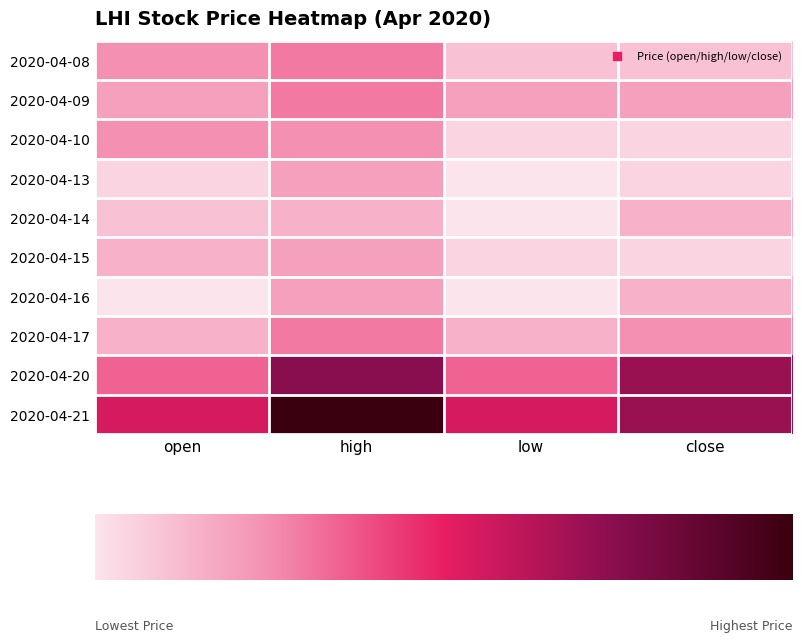

Count the 2020-04-16 values in the range 0 to 1.

4